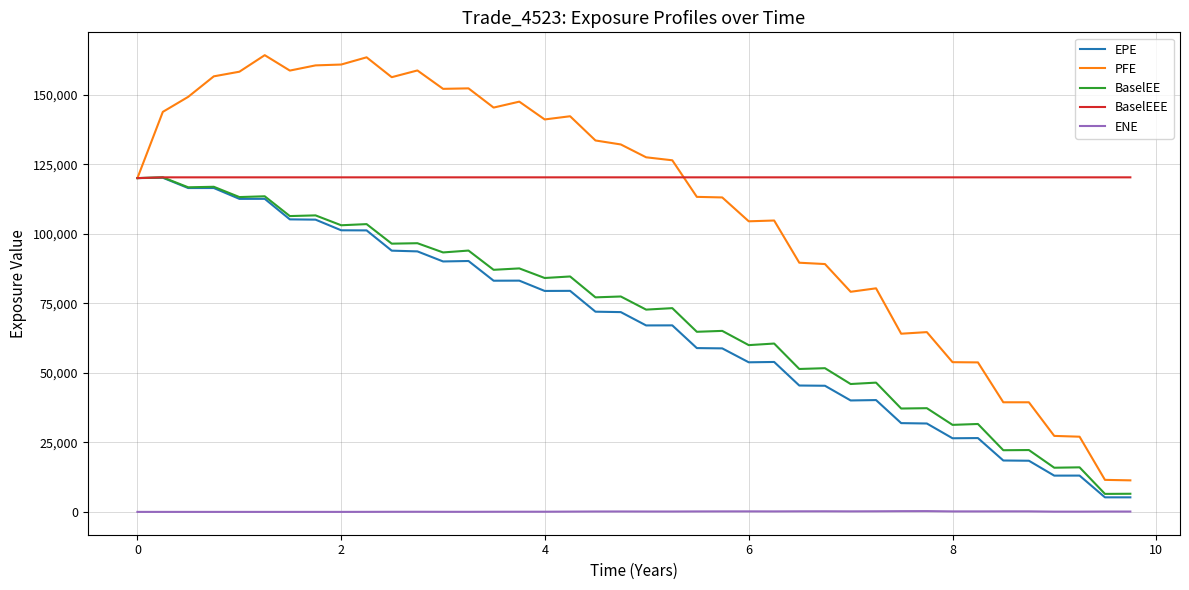

Which series has the largest range (max minus min)?

PFE